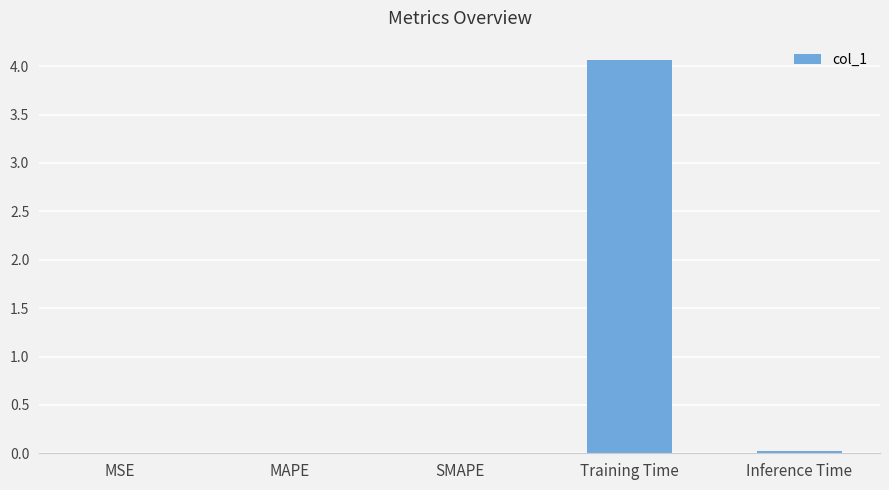

What is the average value?

0.8